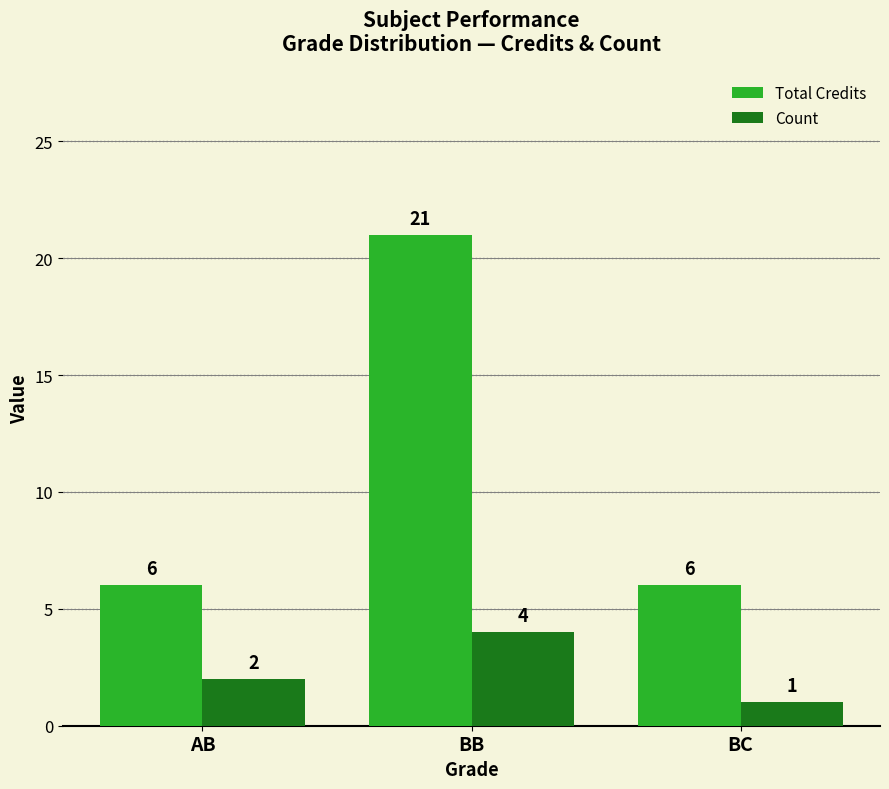

Count the Count values in the range 1 to 4.

3